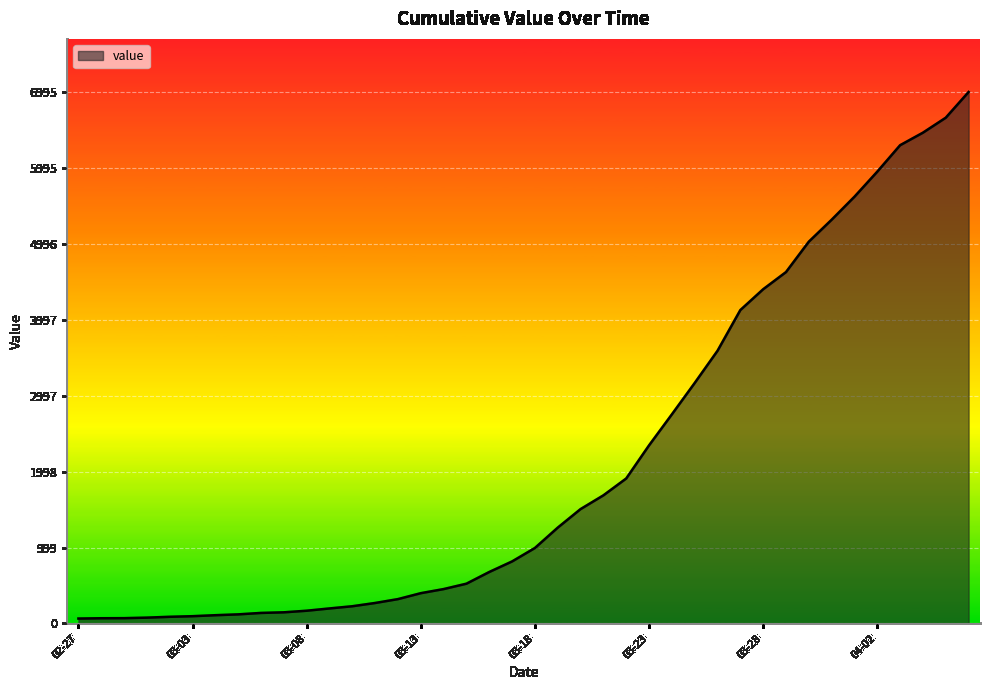

What is the difference between the maximum and minimum values?

6931